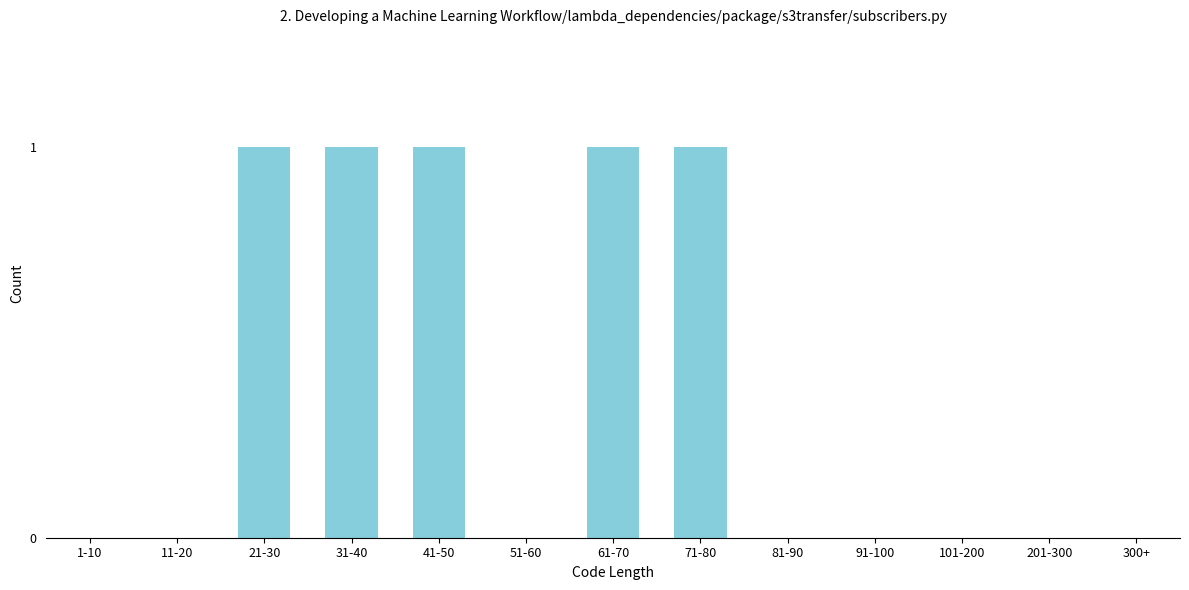

Reading right to left, what are all the values shown in this chart?

300+=0	201-300=0	101-200=0	91-100=0	81-90=0	71-80=1	61-70=1	51-60=0	41-50=1	31-40=1	21-30=1	11-20=0	1-10=0